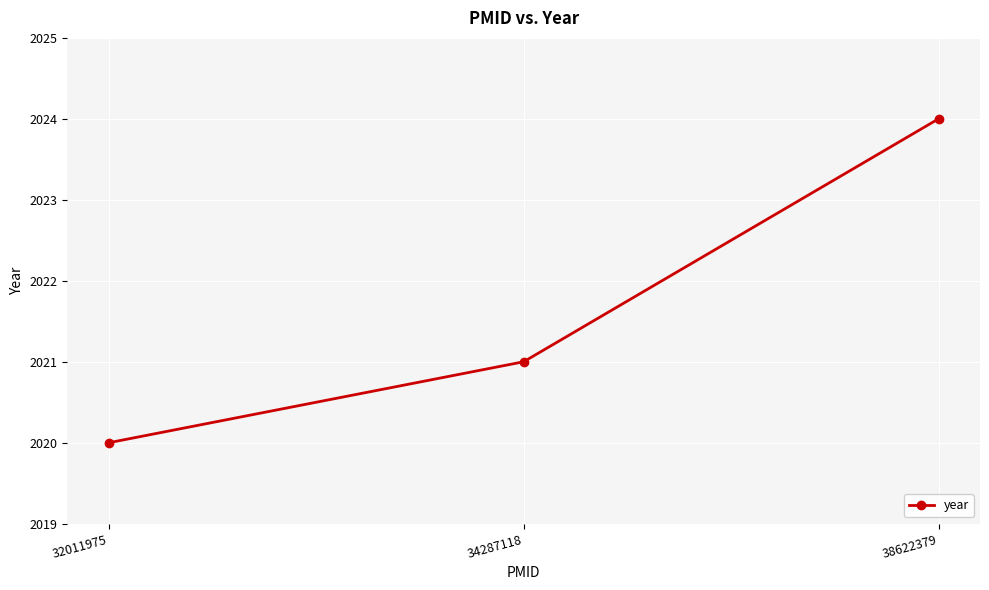

How many lines are shown in the chart?

1